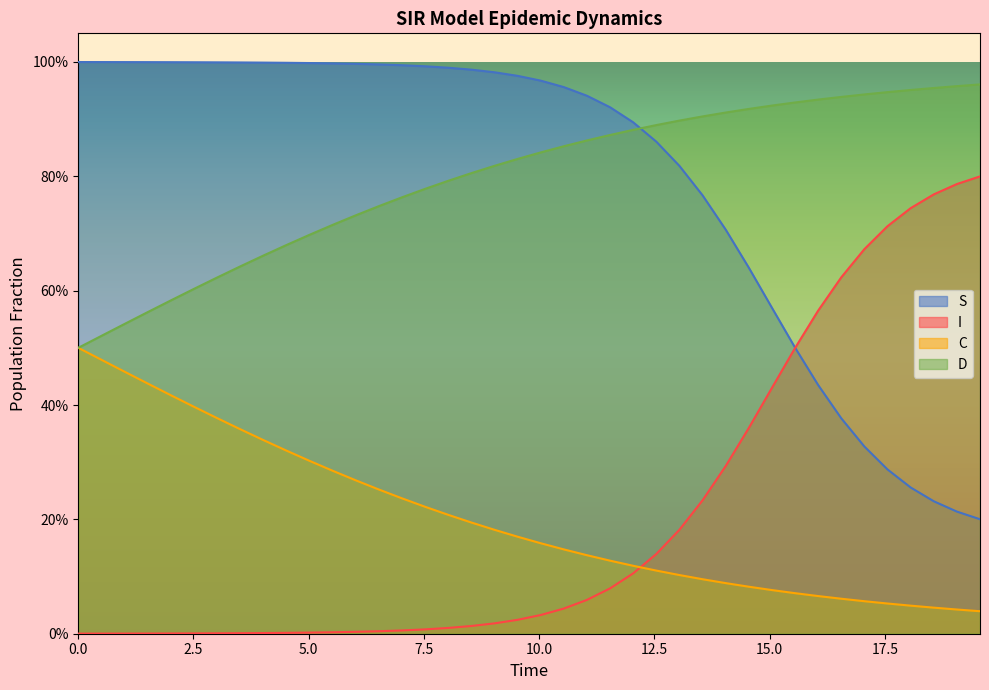

True or false: C and D intersect in this chart.

False